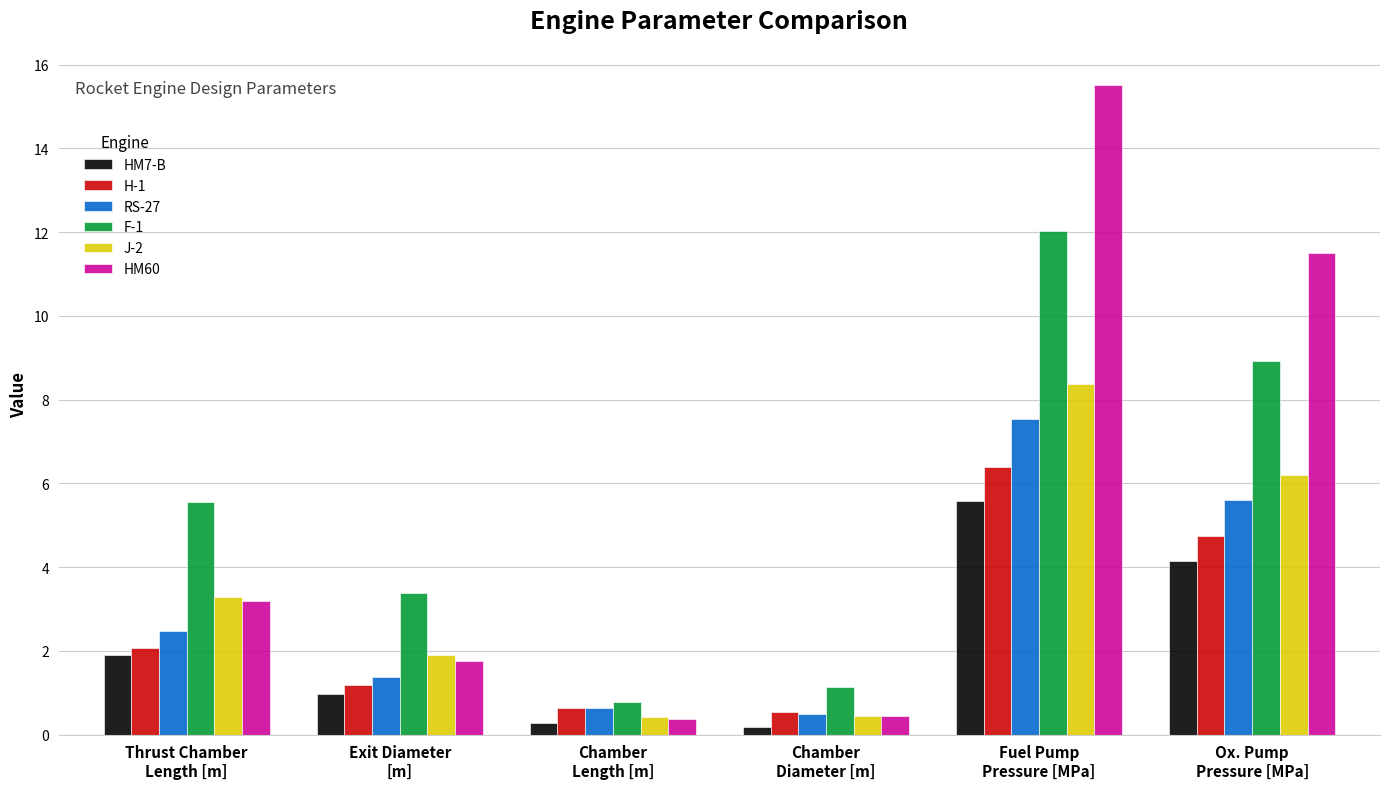

What is the label of the 3rd bar from the right?

Chamber
Diameter [m]